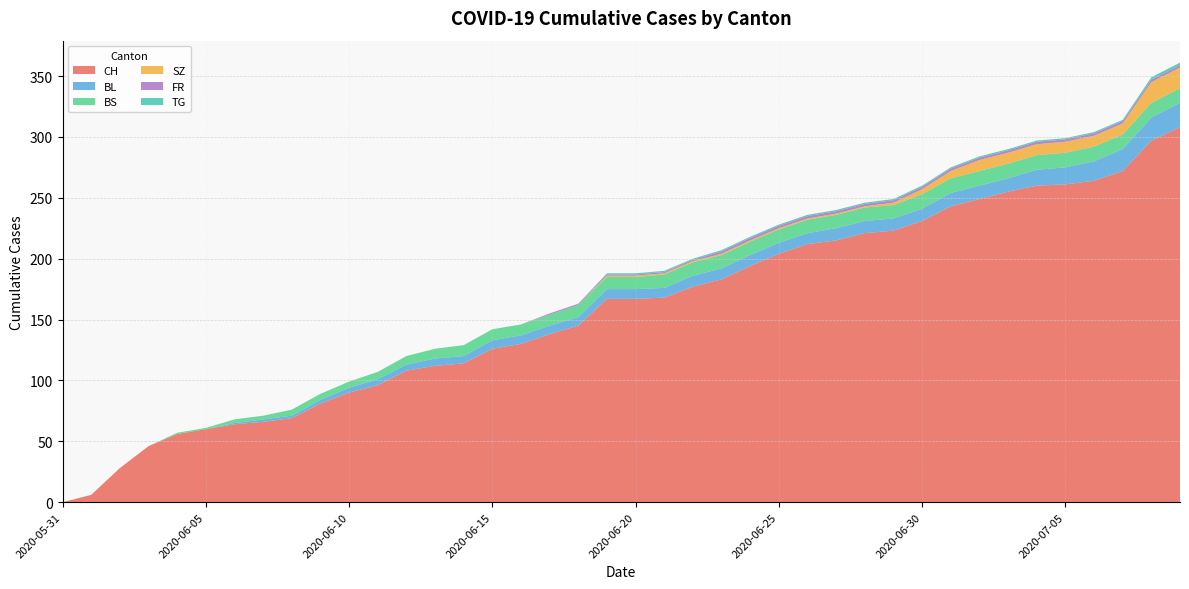

Reading left to right, list all the values displayed in this chart.

CH: 2020-05-31=0	2020-06-01=6	2020-06-02=28	2020-06-03=46	2020-06-04=56	2020-06-05=60	2020-06-06=64	2020-06-07=66	2020-06-08=69	2020-06-09=81	2020-06-10=90	2020-06-11=96	2020-06-12=108	2020-06-13=112	2020-06-14=114	2020-06-15=126	2020-06-16=130	2020-06-17=138	2020-06-18=145	2020-06-19=167	2020-06-20=167	2020-06-21=168	2020-06-22=177	2020-06-23=183	2020-06-24=194	2020-06-25=204	2020-06-26=212	2020-06-27=215	2020-06-28=221	2020-06-29=223	2020-06-30=231	2020-07-01=243	2020-07-02=249	2020-07-03=255	2020-07-04=260	2020-07-05=261	2020-07-06=264	2020-07-07=272	2020-07-08=297	2020-07-09=308
BL: 2020-05-31=0	2020-06-01=0	2020-06-02=0	2020-06-03=0	2020-06-04=0	2020-06-05=0	2020-06-06=1	2020-06-07=2	2020-06-08=2	2020-06-09=3	2020-06-10=4	2020-06-11=5	2020-06-12=5	2020-06-13=6	2020-06-14=6	2020-06-15=7	2020-06-16=7	2020-06-17=7	2020-06-18=7	2020-06-19=8	2020-06-20=8	2020-06-21=8	2020-06-22=9	2020-06-23=9	2020-06-24=9	2020-06-25=9	2020-06-26=9	2020-06-27=10	2020-06-28=10	2020-06-29=10	2020-06-30=10	2020-07-01=11	2020-07-02=11	2020-07-03=11	2020-07-04=13	2020-07-05=14	2020-07-06=16	2020-07-07=18	2020-07-08=19	2020-07-09=20
BS: 2020-05-31=0	2020-06-01=0	2020-06-02=0	2020-06-03=0	2020-06-04=1	2020-06-05=1	2020-06-06=3	2020-06-07=3	2020-06-08=5	2020-06-09=5	2020-06-10=5	2020-06-11=6	2020-06-12=7	2020-06-13=8	2020-06-14=9	2020-06-15=9	2020-06-16=9	2020-06-17=9	2020-06-18=10	2020-06-19=10	2020-06-20=10	2020-06-21=11	2020-06-22=11	2020-06-23=11	2020-06-24=11	2020-06-25=11	2020-06-26=11	2020-06-27=11	2020-06-28=11	2020-06-29=11	2020-06-30=12	2020-07-01=12	2020-07-02=12	2020-07-03=12	2020-07-04=12	2020-07-05=12	2020-07-06=12	2020-07-07=12	2020-07-08=12	2020-07-09=12
SZ: 2020-05-31=0	2020-06-01=0	2020-06-02=0	2020-06-03=0	2020-06-04=0	2020-06-05=0	2020-06-06=0	2020-06-07=0	2020-06-08=0	2020-06-09=0	2020-06-10=0	2020-06-11=0	2020-06-12=0	2020-06-13=0	2020-06-14=0	2020-06-15=0	2020-06-16=0	2020-06-17=0	2020-06-18=0	2020-06-19=1	2020-06-20=1	2020-06-21=1	2020-06-22=1	2020-06-23=1	2020-06-24=1	2020-06-25=1	2020-06-26=1	2020-06-27=1	2020-06-28=1	2020-06-29=2	2020-06-30=4	2020-07-01=6	2020-07-02=9	2020-07-03=9	2020-07-04=9	2020-07-05=9	2020-07-06=9	2020-07-07=9	2020-07-08=17	2020-07-09=17
FR: 2020-05-31=0	2020-06-01=0	2020-06-02=0	2020-06-03=0	2020-06-04=0	2020-06-05=0	2020-06-06=0	2020-06-07=0	2020-06-08=0	2020-06-09=0	2020-06-10=0	2020-06-11=0	2020-06-12=0	2020-06-13=0	2020-06-14=0	2020-06-15=0	2020-06-16=0	2020-06-17=1	2020-06-18=1	2020-06-19=1	2020-06-20=1	2020-06-21=1	2020-06-22=1	2020-06-23=2	2020-06-24=2	2020-06-25=2	2020-06-26=2	2020-06-27=2	2020-06-28=2	2020-06-29=2	2020-06-30=2	2020-07-01=2	2020-07-02=2	2020-07-03=2	2020-07-04=2	2020-07-05=2	2020-07-06=2	2020-07-07=2	2020-07-08=2	2020-07-09=2
TG: 2020-05-31=0	2020-06-01=0	2020-06-02=0	2020-06-03=0	2020-06-04=0	2020-06-05=0	2020-06-06=0	2020-06-07=0	2020-06-08=0	2020-06-09=0	2020-06-10=0	2020-06-11=0	2020-06-12=0	2020-06-13=0	2020-06-14=0	2020-06-15=0	2020-06-16=0	2020-06-17=0	2020-06-18=0	2020-06-19=1	2020-06-20=1	2020-06-21=1	2020-06-22=1	2020-06-23=1	2020-06-24=1	2020-06-25=1	2020-06-26=1	2020-06-27=1	2020-06-28=1	2020-06-29=1	2020-06-30=1	2020-07-01=1	2020-07-02=1	2020-07-03=1	2020-07-04=1	2020-07-05=1	2020-07-06=1	2020-07-07=1	2020-07-08=2	2020-07-09=2